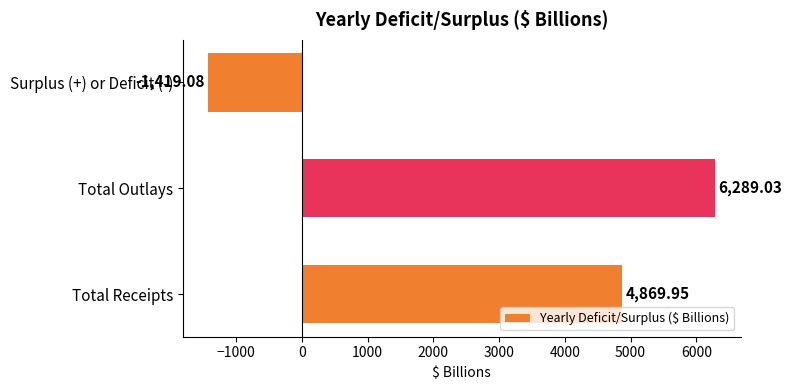

What is the label of the 2nd bar from the top?

Total Outlays